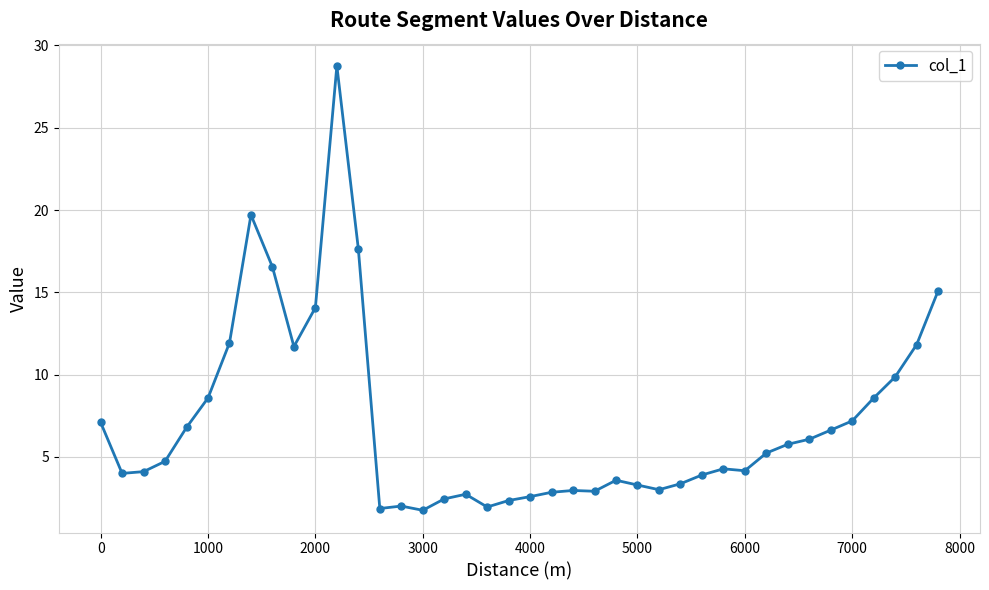

What is the value of the 39th point from the left?

11.8